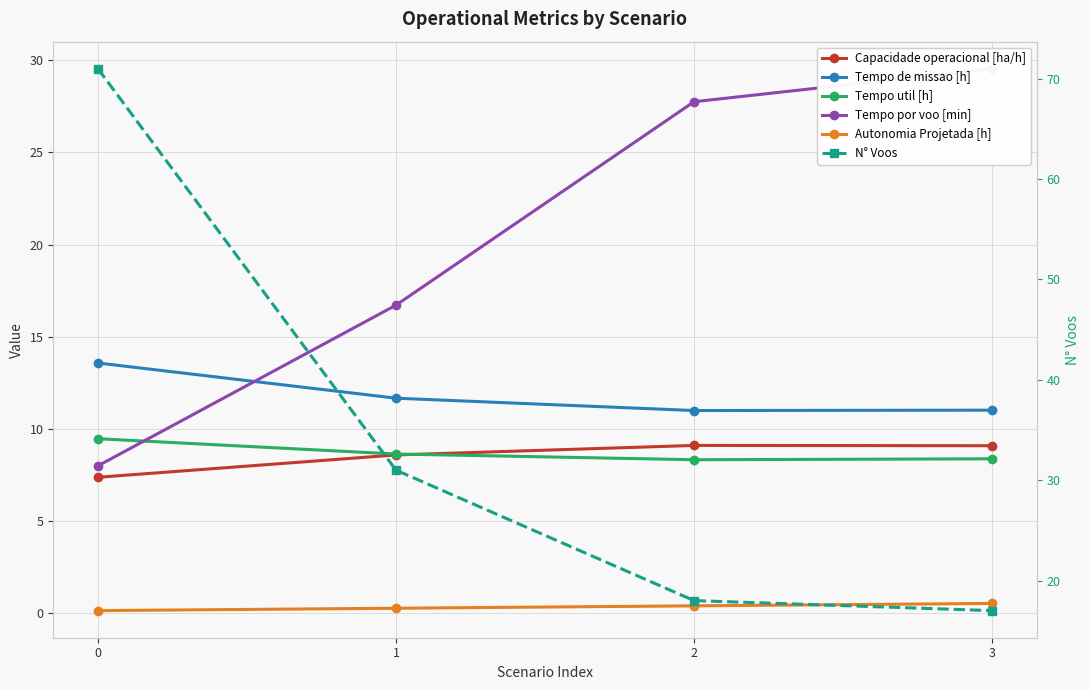

How many data points in Tempo por voo [min] are above 27?

2